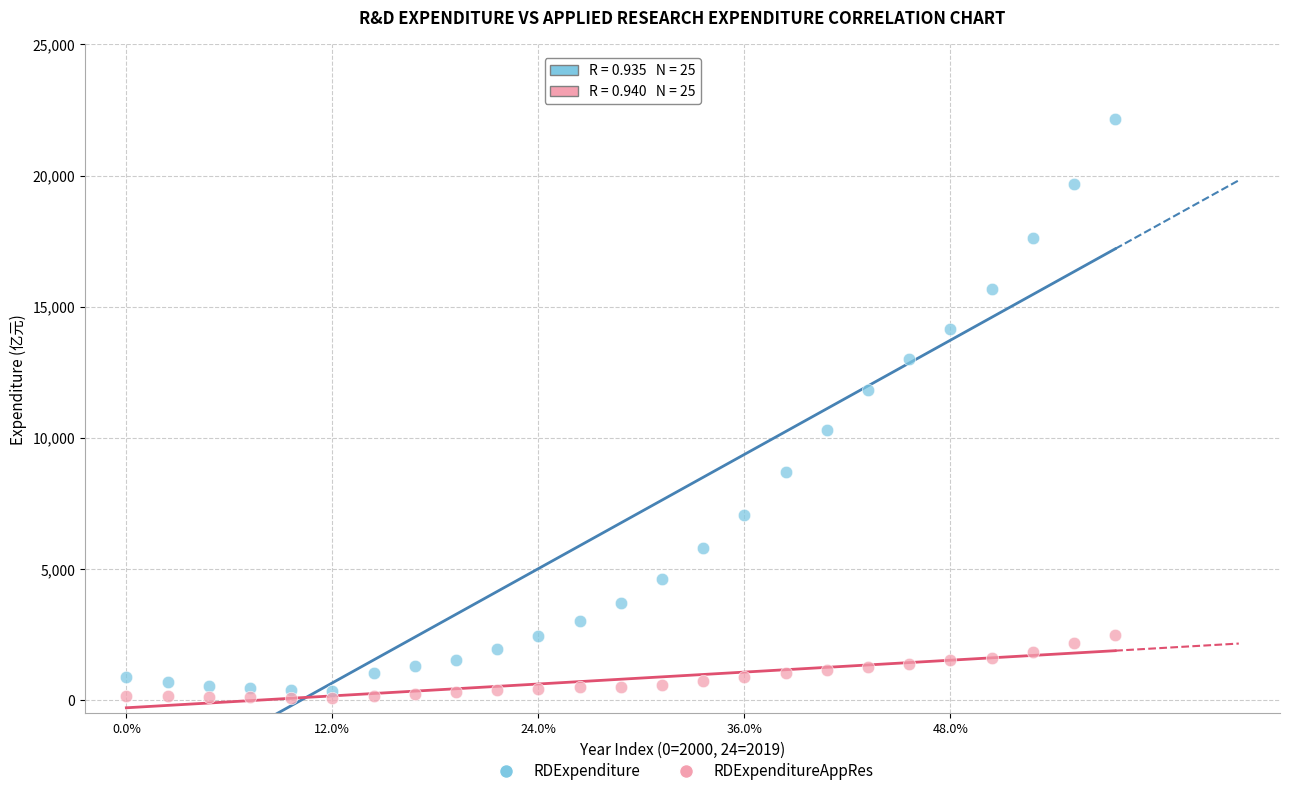

Which series reaches the minimum Y coordinate?

RDExpenditureAppRes